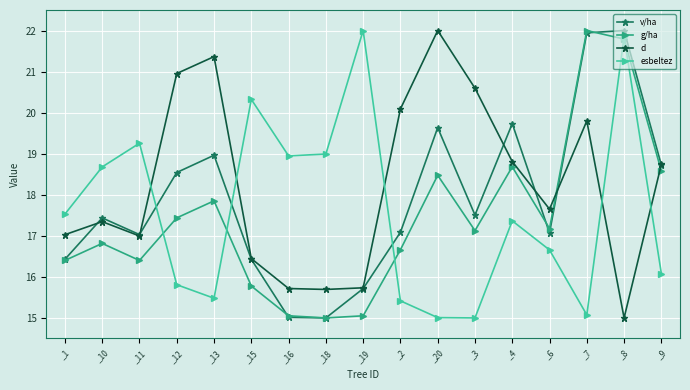

What is the sum of all g/ha values?

296.3